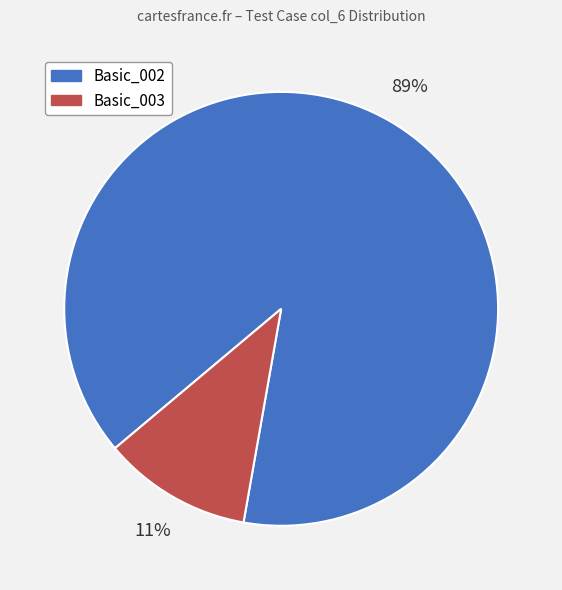

To the nearest percent, what portion does Basic_003 represent?

11%